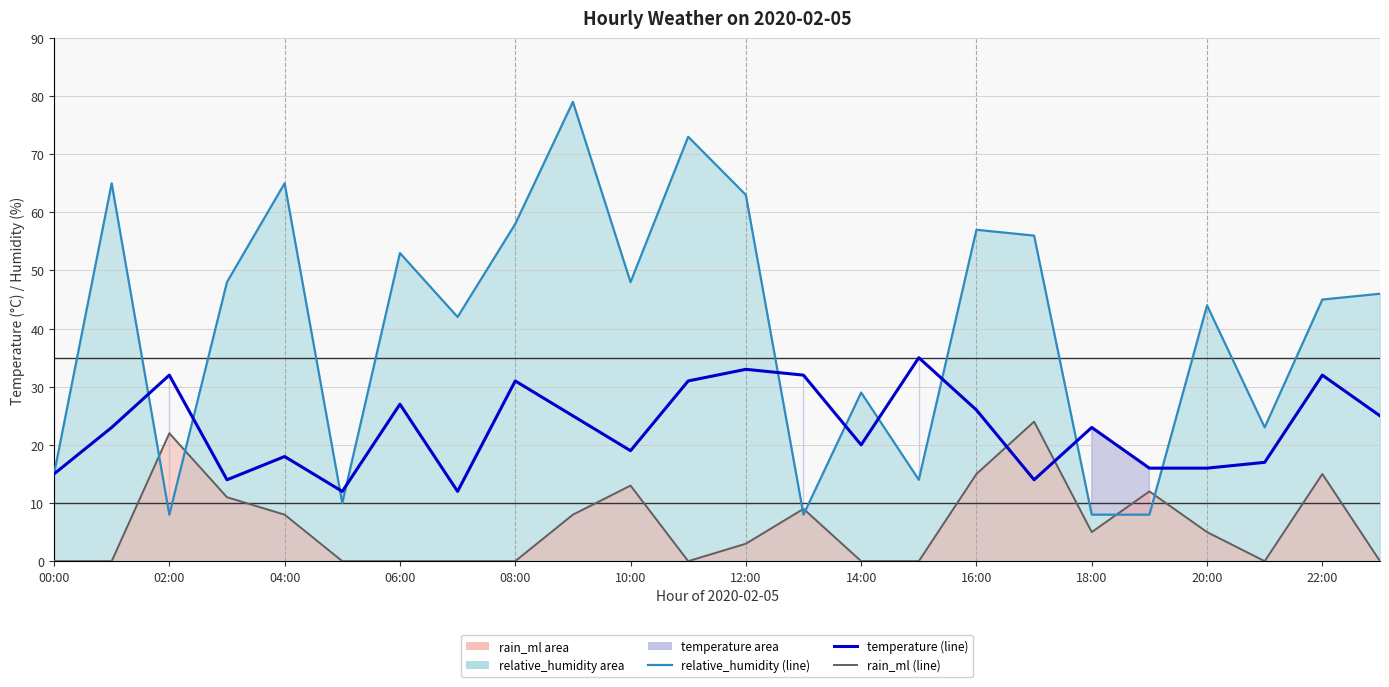

What is the difference between the maximum and minimum values in the rain_ml (line) series?

24